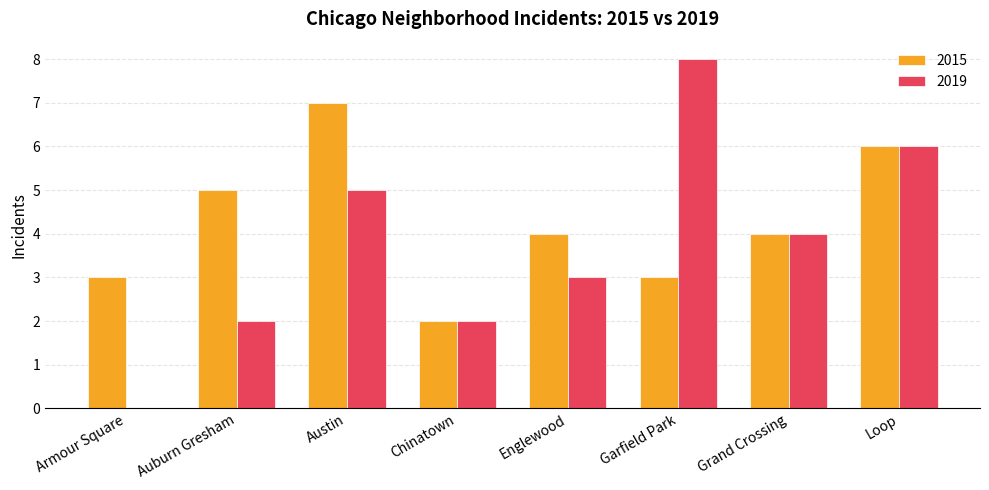

How many groups of bars are there?

8